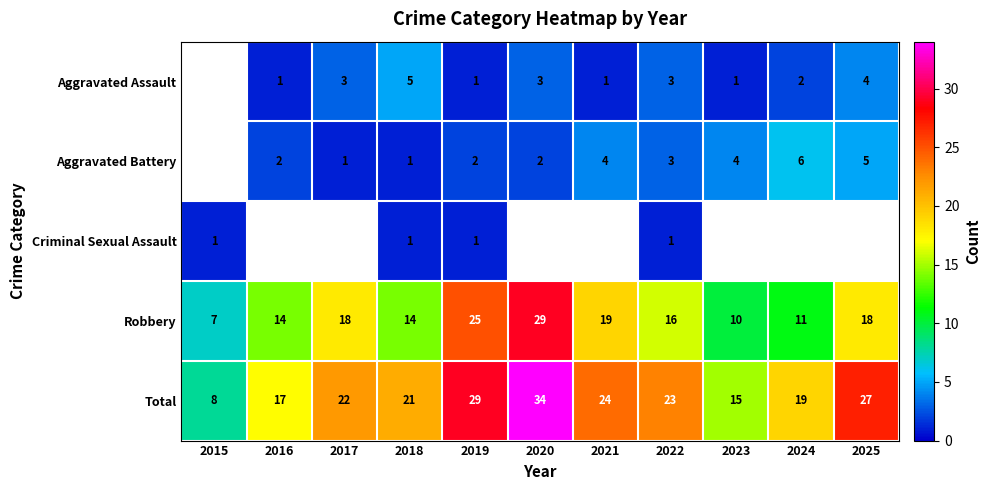

What is the average value of the Robbery series?

16.5